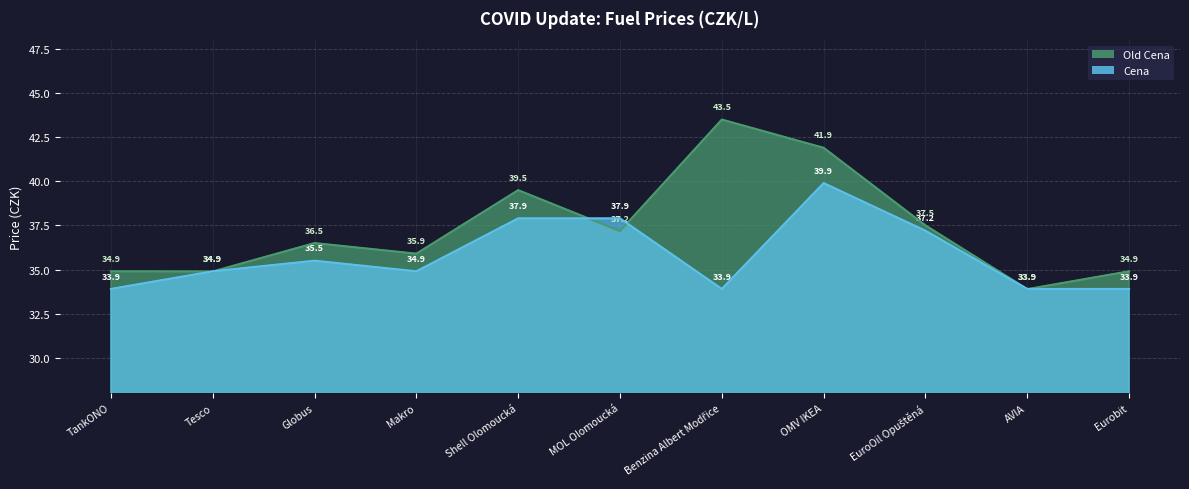

Which has a higher value, OMV IKEA or Makro?

OMV IKEA